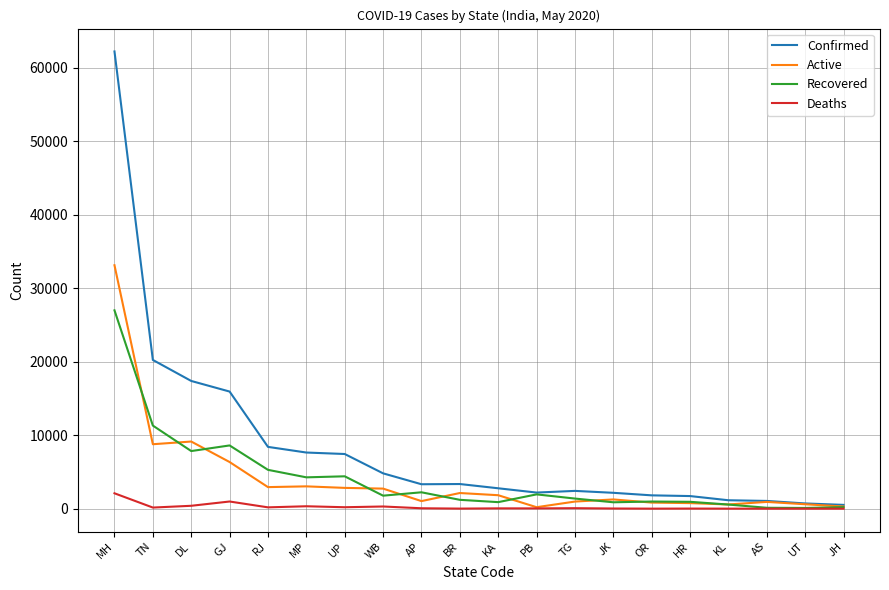

Which series changed the most between UP and KL?

Confirmed